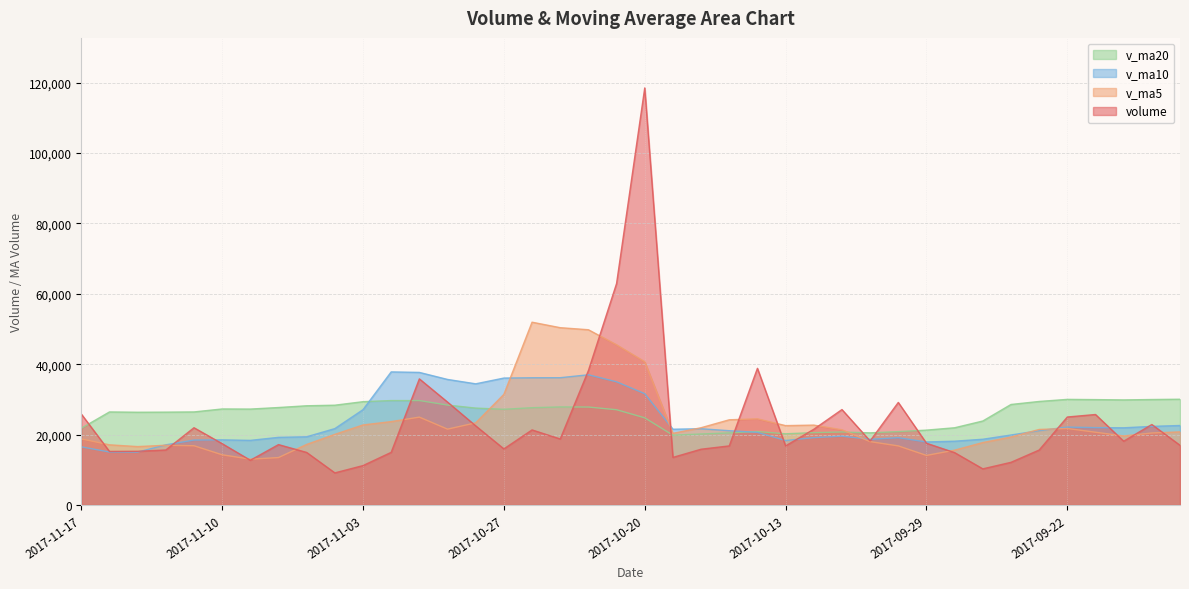

Reading right to left, extract all data points from this chart.

volume: 2017-09-18=16965.2	2017-09-19=22865.0	2017-09-20=18127.6	2017-09-21=25708.8	2017-09-22=24999.0	2017-09-25=15615.0	2017-09-26=12124.5	2017-09-27=10273.0	2017-09-28=14879.3	2017-09-29=17547.0	2017-10-09=29135.9	2017-10-10=18194.8	2017-10-11=27113.6	2017-10-12=21512.0	2017-10-13=16793.0	2017-10-16=38826.5	2017-10-17=16792.2	2017-10-18=15849.0	2017-10-19=13527.0	2017-10-20=118463.5	2017-10-23=62908.1	2017-10-24=38183.0	2017-10-25=18764.1	2017-10-26=21331.6	2017-10-27=15943.4	2017-10-30=22487.2	2017-10-31=29234.1	2017-11-01=35828.0	2017-11-02=14960.6	2017-11-03=11202.0	2017-11-06=9127.0	2017-11-07=14931.5	2017-11-08=17158.4	2017-11-09=12713.2	2017-11-10=17425.3	2017-11-13=21952.1	2017-11-14=15625.0	2017-11-15=15263.2	2017-11-16=15219.5	2017-11-17=25848.0
v_ma5: 2017-09-18=20772.5	2017-09-19=20456.8	2017-09-20=19617.8	2017-09-21=20675.9	2017-09-22=21733.1	2017-09-25=21463.1	2017-09-26=19315.0	2017-09-27=17744.1	2017-09-28=15578.2	2017-09-29=14087.8	2017-10-09=16791.9	2017-10-10=18006.0	2017-10-11=21374.1	2017-10-12=22700.7	2017-10-13=22549.9	2017-10-16=24488.0	2017-10-17=24207.5	2017-10-18=21954.5	2017-10-19=20357.5	2017-10-20=40691.7	2017-10-23=45508.0	2017-10-24=49786.1	2017-10-25=50369.1	2017-10-26=51930.1	2017-10-27=31426.0	2017-10-30=23341.8	2017-10-31=21552.1	2017-11-01=24964.8	2017-11-02=23690.7	2017-11-03=22742.4	2017-11-06=20070.3	2017-11-07=17209.8	2017-11-08=13475.9	2017-11-09=13026.4	2017-11-10=14271.1	2017-11-13=16836.1	2017-11-14=16974.8	2017-11-15=16595.8	2017-11-16=17097.0	2017-11-17=18781.6
v_ma10: 2017-09-18=22586.5	2017-09-19=22338.4	2017-09-20=21932.1	2017-09-21=21983.7	2017-09-22=22142.6	2017-09-25=21117.8	2017-09-26=19885.9	2017-09-27=18680.9	2017-09-28=18127.1	2017-09-29=17910.5	2017-10-09=19127.5	2017-10-10=18660.5	2017-10-11=19559.1	2017-10-12=19139.4	2017-10-13=18318.8	2017-10-16=20640.0	2017-10-17=21106.7	2017-10-18=21664.3	2017-10-19=21529.1	2017-10-20=31620.8	2017-10-23=34998.0	2017-10-24=36996.8	2017-10-25=36161.8	2017-10-26=36143.8	2017-10-27=36058.8	2017-10-30=34424.9	2017-10-31=35669.1	2017-11-01=37667.0	2017-11-02=37810.3	2017-11-03=27084.2	2017-11-06=21706.1	2017-11-07=19381.0	2017-11-08=19220.4	2017-11-09=18358.5	2017-11-10=18506.7	2017-11-13=18453.2	2017-11-14=17092.3	2017-11-15=15035.8	2017-11-16=15061.7	2017-11-17=16526.3
v_ma20: 2017-09-18=30048.4	2017-09-19=29965.5	2017-09-20=29853.3	2017-09-21=29940.4	2017-09-22=30005.3	2017-09-25=29413.7	2017-09-26=28555.7	2017-09-27=23860.4	2017-09-28=21941.8	2017-09-29=21273.0	2017-10-09=20857.0	2017-10-10=20499.4	2017-10-11=20745.6	2017-10-12=20561.6	2017-10-13=20230.7	2017-10-16=20878.9	2017-10-17=20496.3	2017-10-18=20172.6	2017-10-19=19828.1	2017-10-20=24765.6	2017-10-23=27062.8	2017-10-24=27828.6	2017-10-25=27860.5	2017-10-26=27641.6	2017-10-27=27188.8	2017-10-30=27532.4	2017-10-31=28387.9	2017-11-01=29665.7	2017-11-02=29669.7	2017-11-03=29352.5	2017-11-06=28352.0	2017-11-07=28188.9	2017-11-08=27691.1	2017-11-09=27251.2	2017-11-10=27282.8	2017-11-13=26439.1	2017-11-14=26380.7	2017-11-15=26351.4	2017-11-16=26436.0	2017-11-17=21805.3